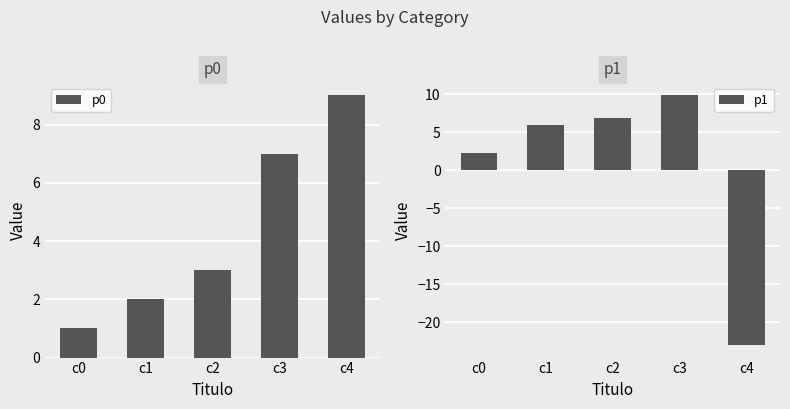

How many series are shown in this chart?

2